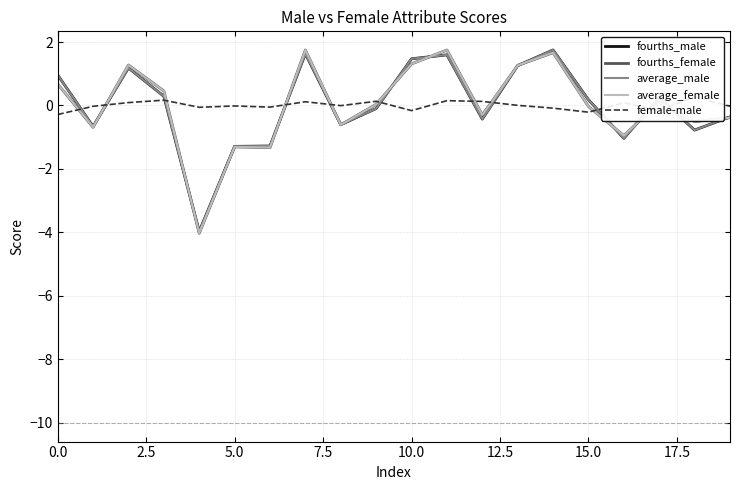

What is the difference between the maximum and second lowest values in the female-male series?

0.5